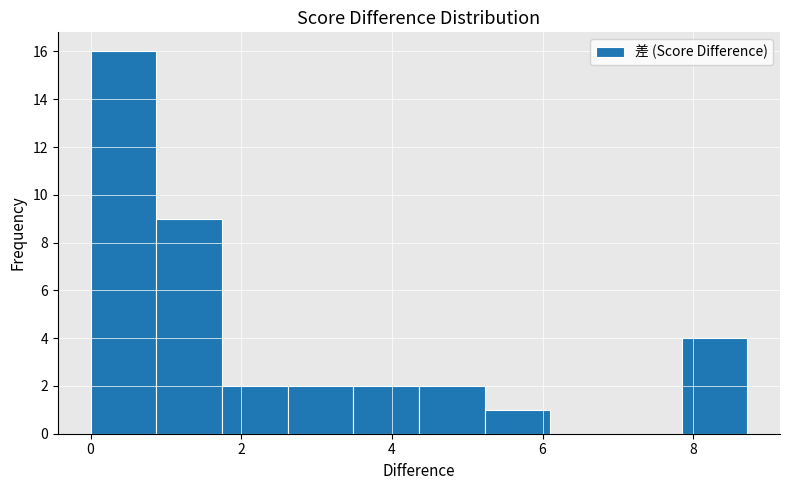

What is the height of the bar covering 0.0 to 0.8 on the x-axis? Neither the bar edges nor the heights are printed on the chart, so give them approximately, as read against the axes.

16